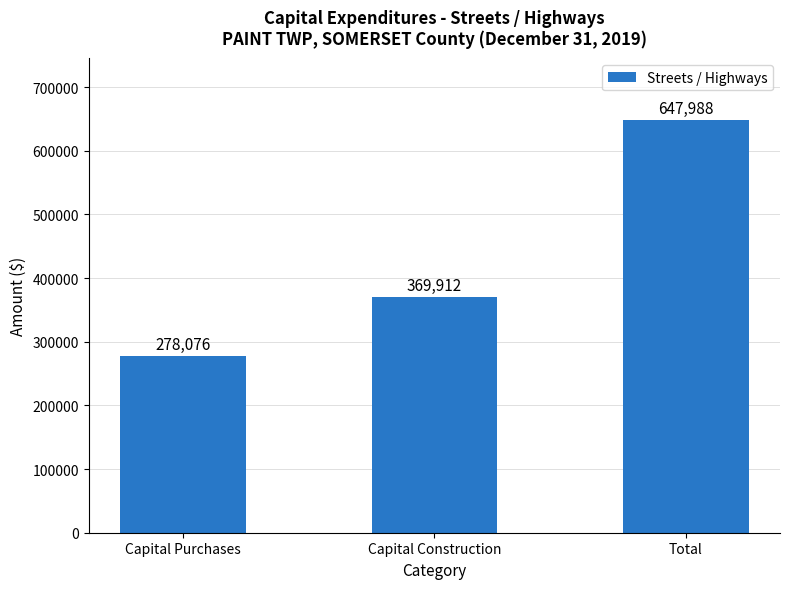

Count the values in the range 278076 to 647988.

3